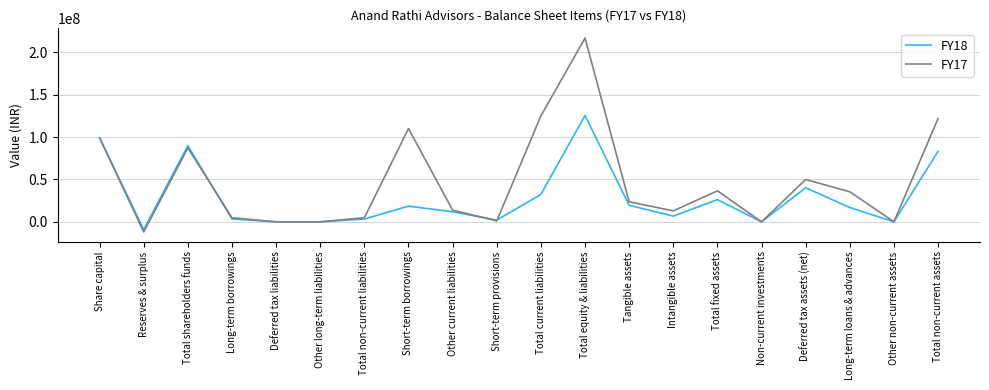

What is the difference between the second highest and second lowest values in the FY17 series?

124899013